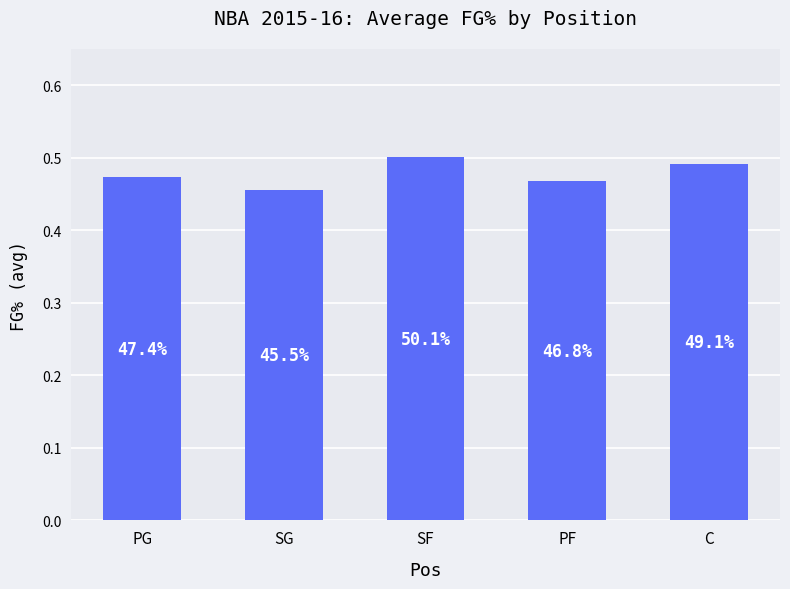

Does the chart contain any negative values?

No